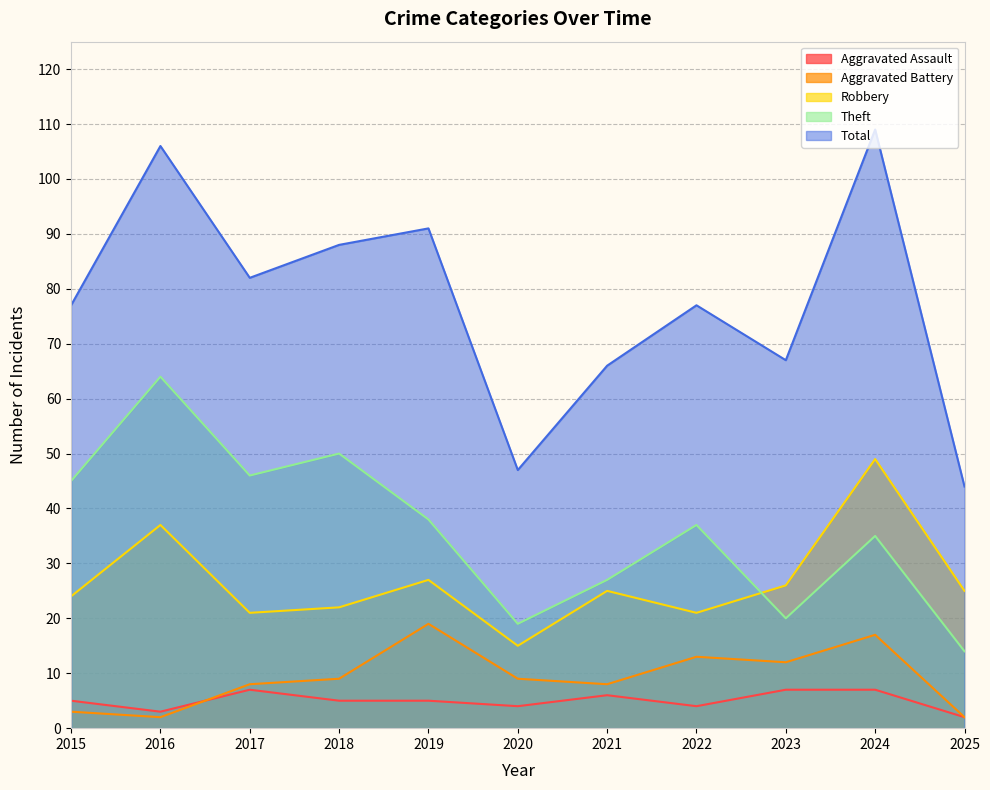

What is the greatest value displayed?

109